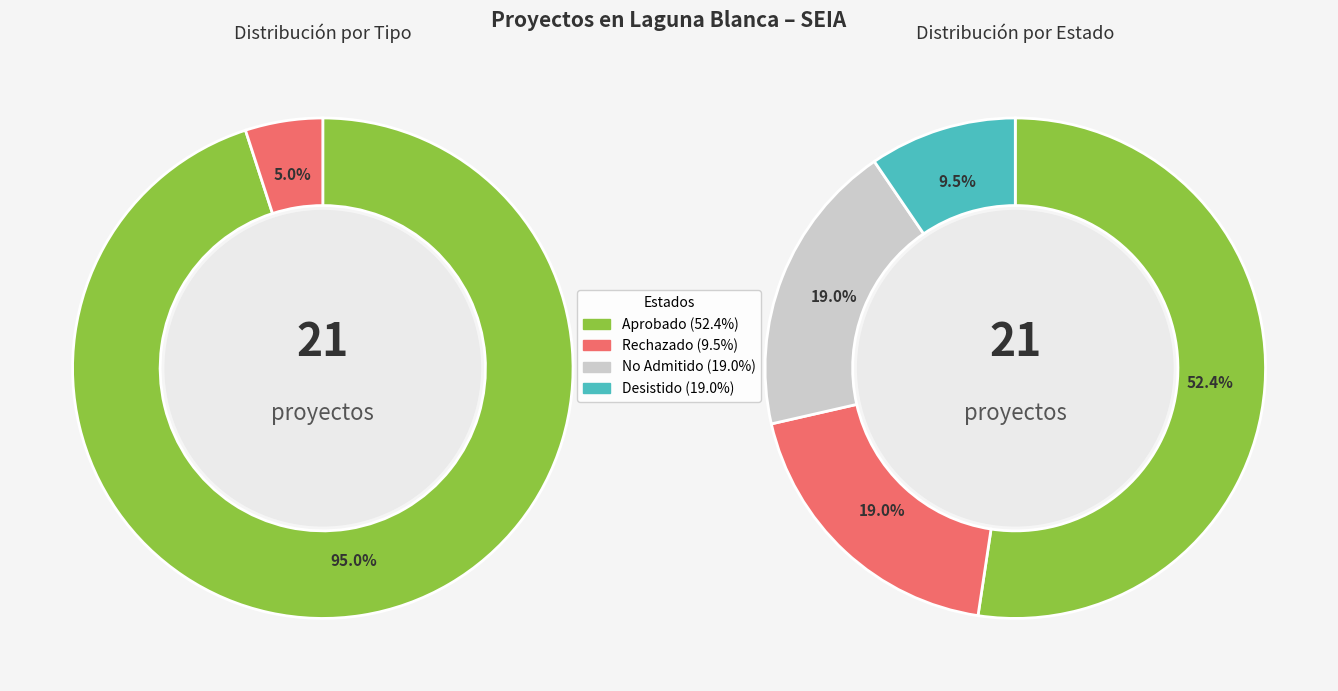

True or false: DIA accounts for 77% of the total.

False